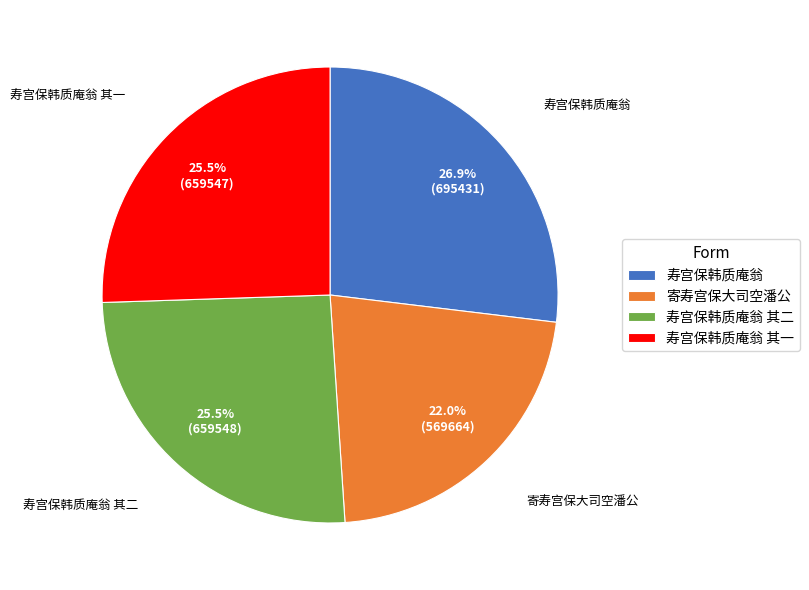

Which category has the smallest portion of the pie?

寄寿宫保大司空潘公